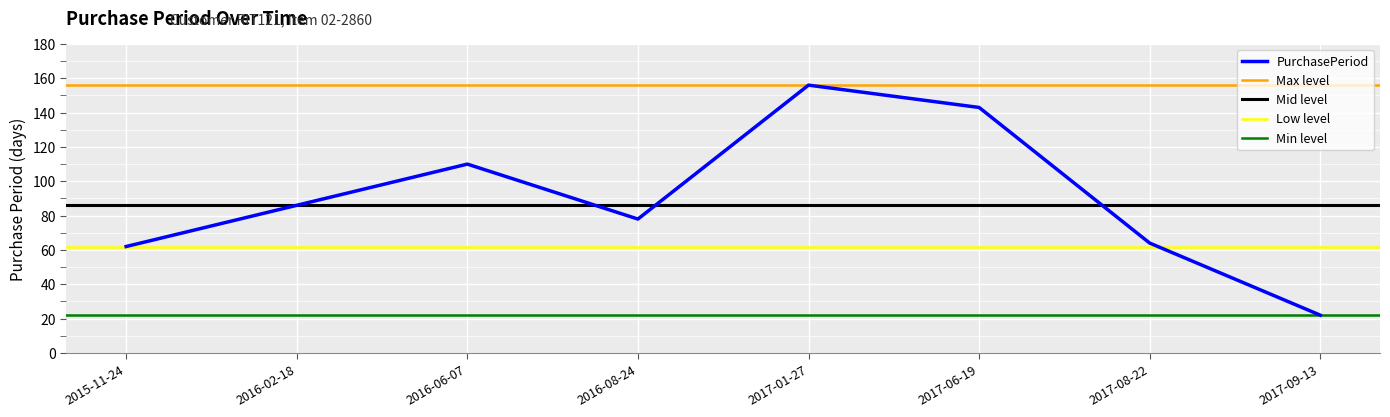

Rank the categories by value from lowest to highest.

2017-09-13, 2015-11-24, 2017-08-22, 2016-08-24, 2016-02-18, 2016-06-07, 2017-06-19, 2017-01-27